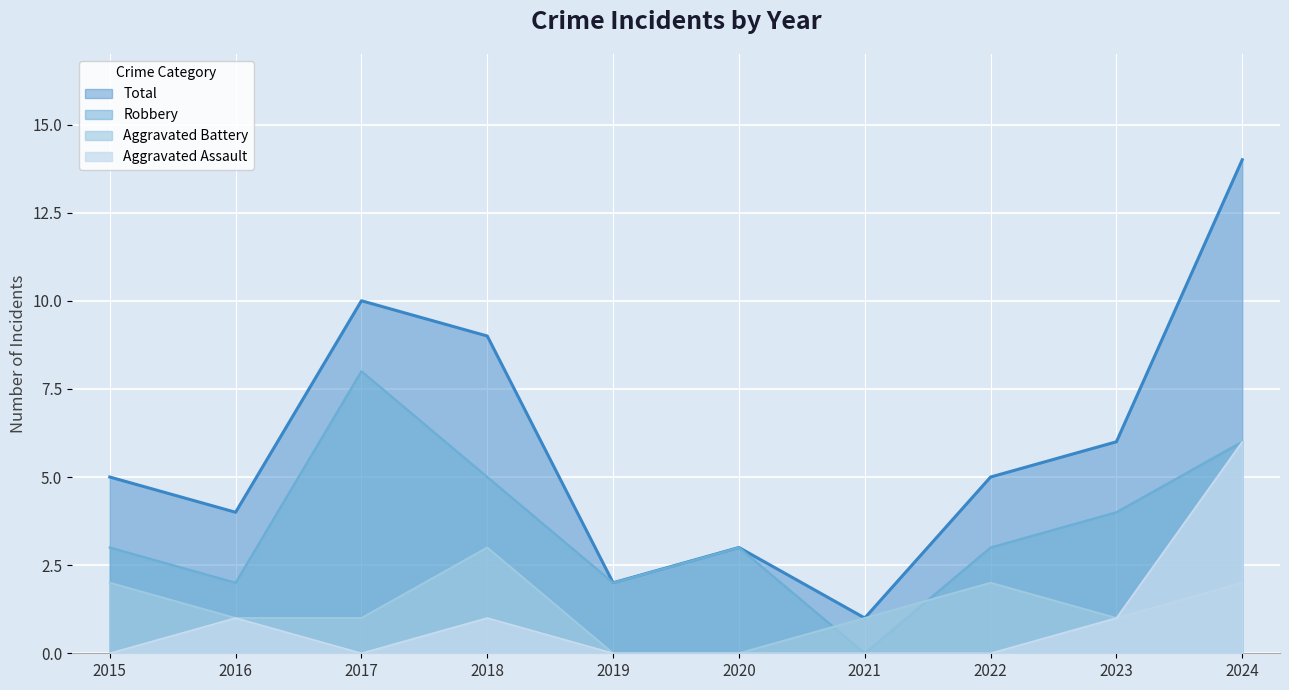

Reading right to left, list all the values displayed in this chart.

Aggravated Assault: 6	1	0	0	0	0	1	0	1	0
Aggravated Battery: 2	1	2	1	0	0	3	1	1	2
Robbery: 6	4	3	0	3	2	5	8	2	3
Total: 14	6	5	1	3	2	9	10	4	5